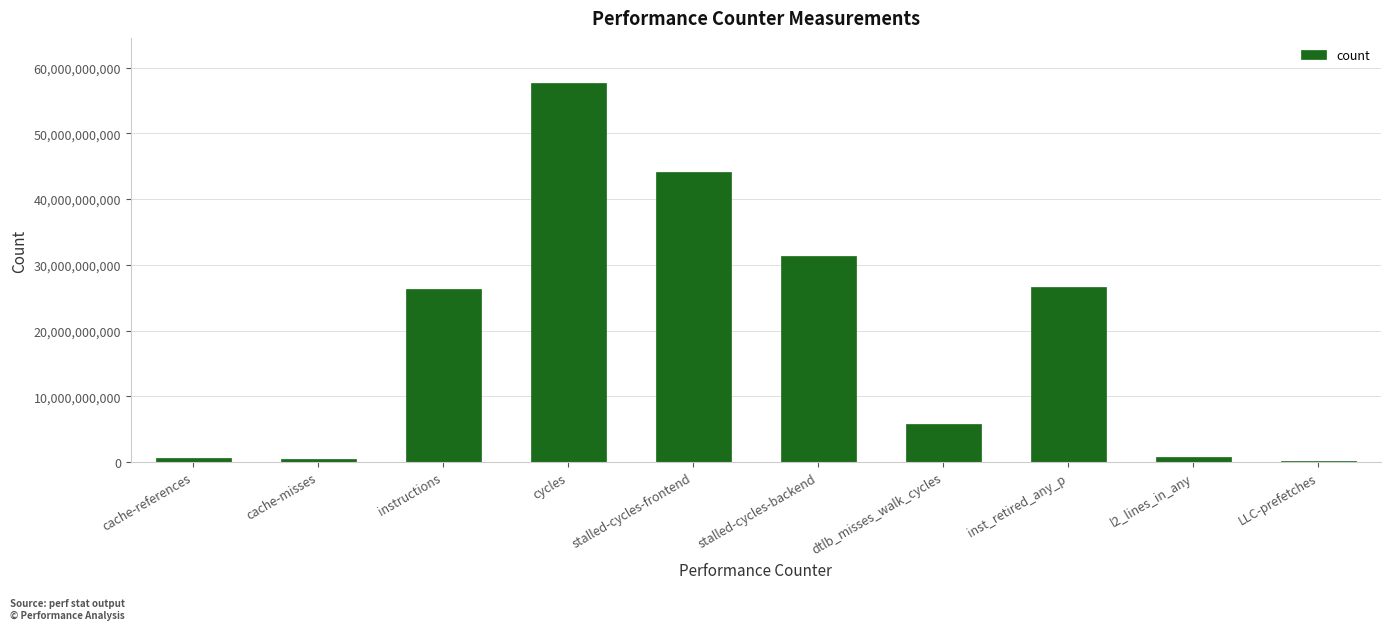

What is the sum of all values?

193768787662